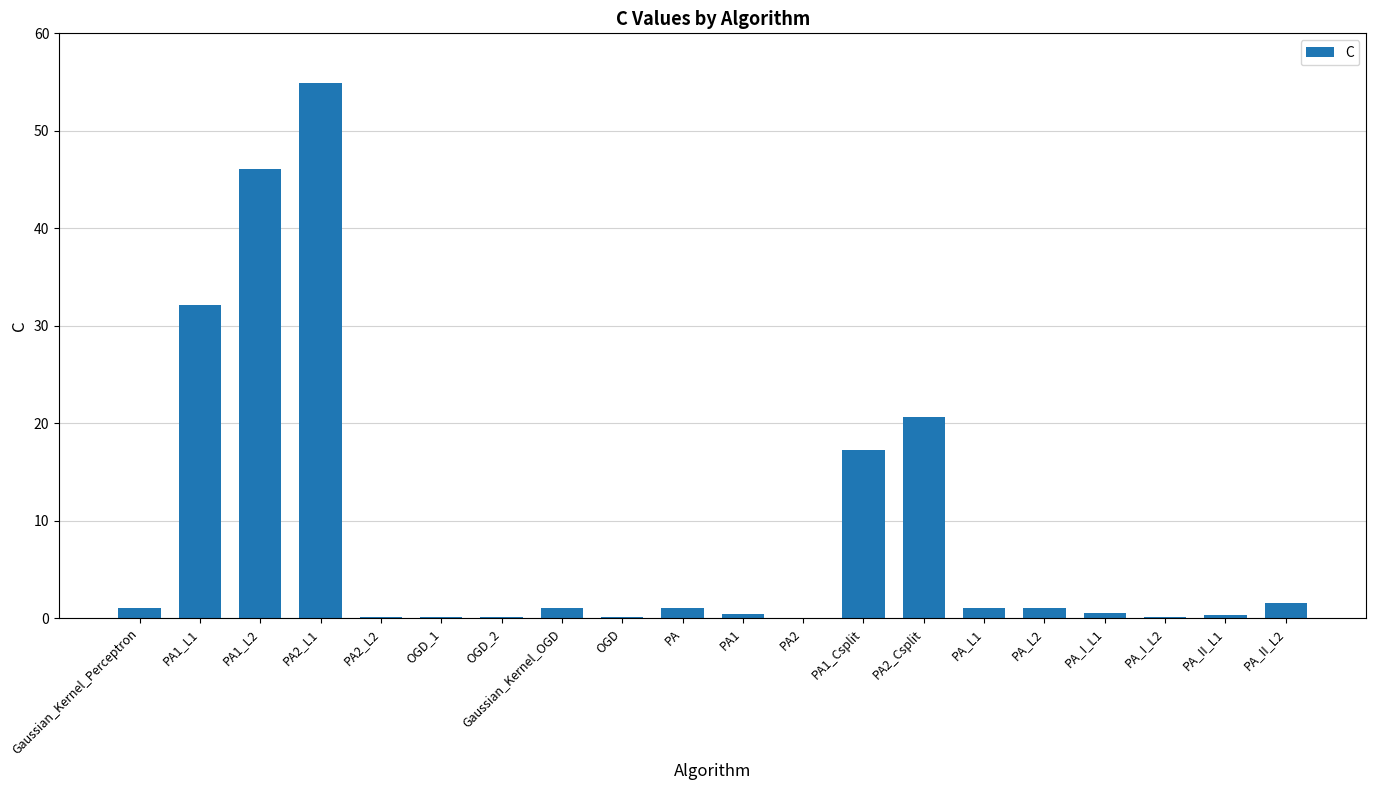

Which has a higher value, PA1_L2 or PA_I_L1?

PA1_L2